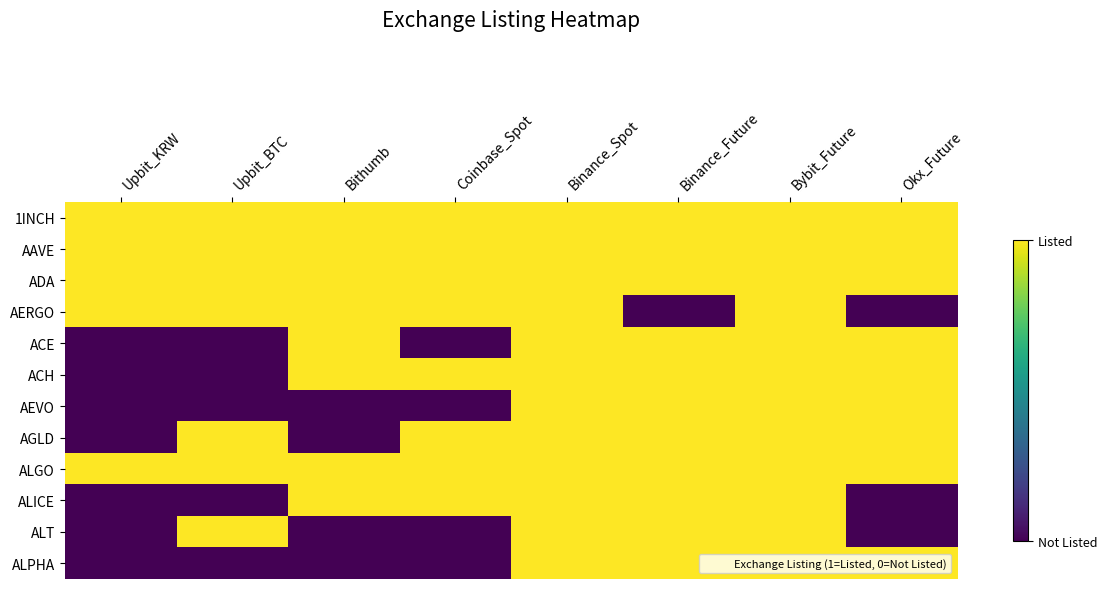

Which label corresponds to the largest value in the chart?

Upbit_KRW